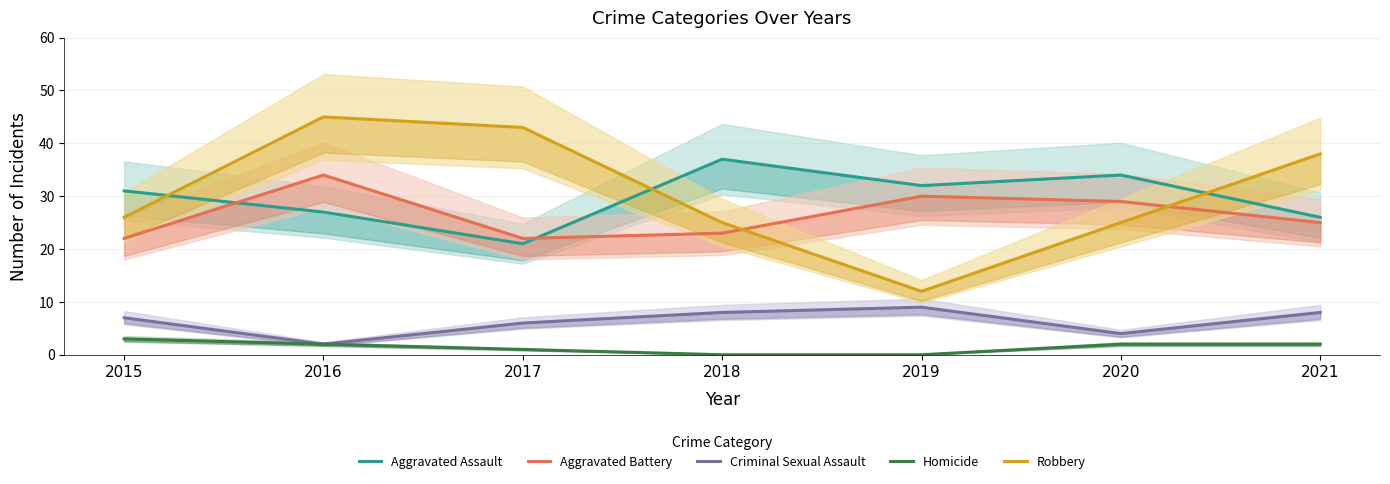

What is the difference between the Aggravated Assault values at 2015 and 2021?

5